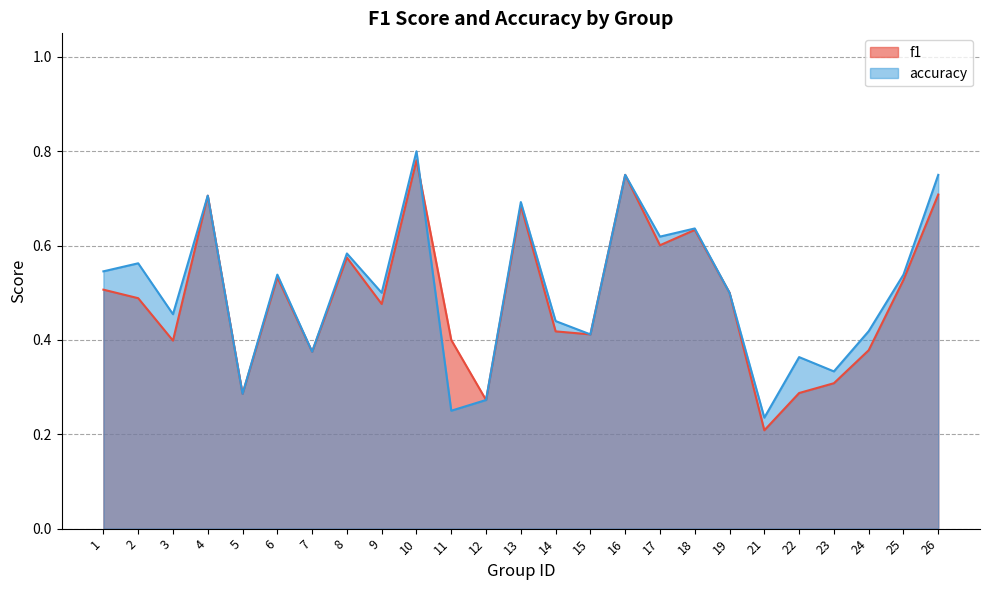

At which category does accuracy reach its first local valley?

3